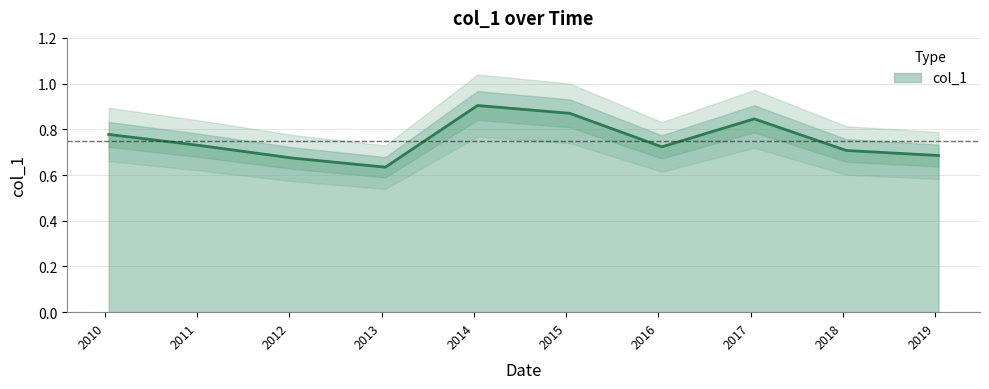

How many points are higher than both their immediate neighbors (excluding endpoints)?

2